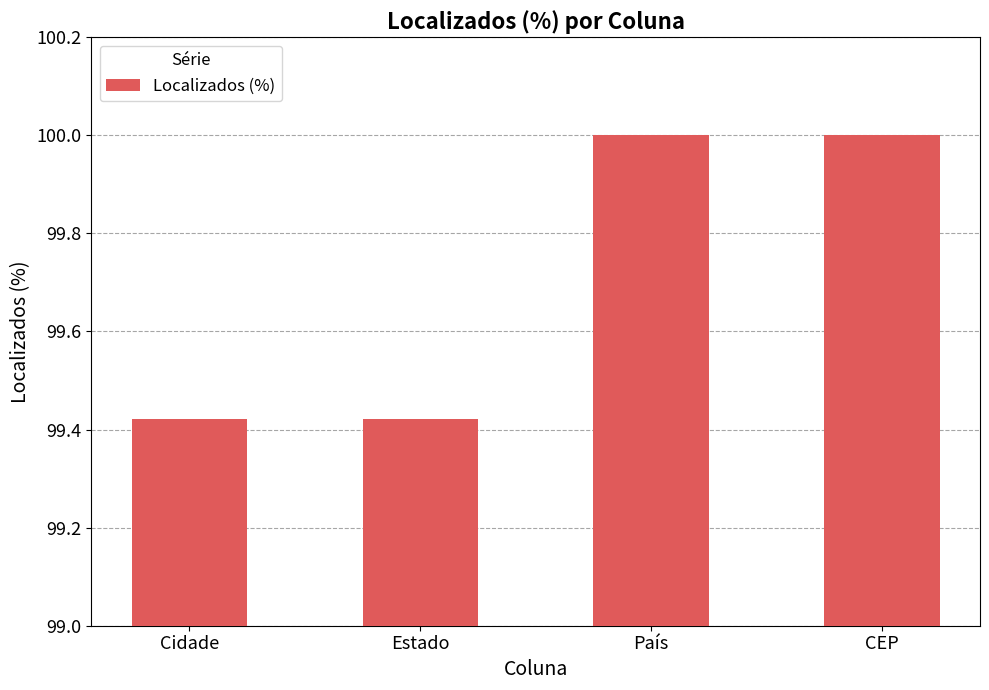

What is the greatest value displayed?

100.0